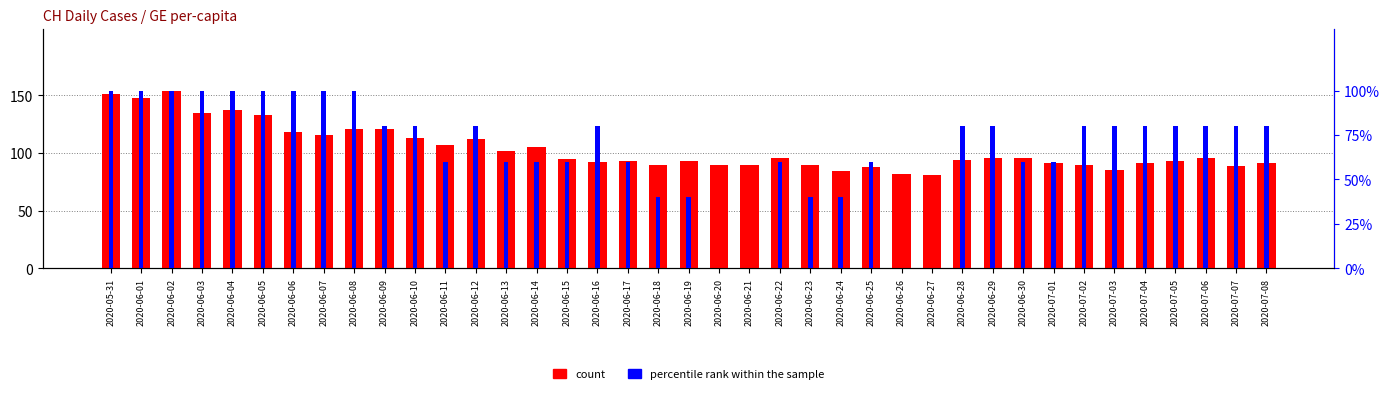

What is the total value across all series at 2020-07-07?

89.8